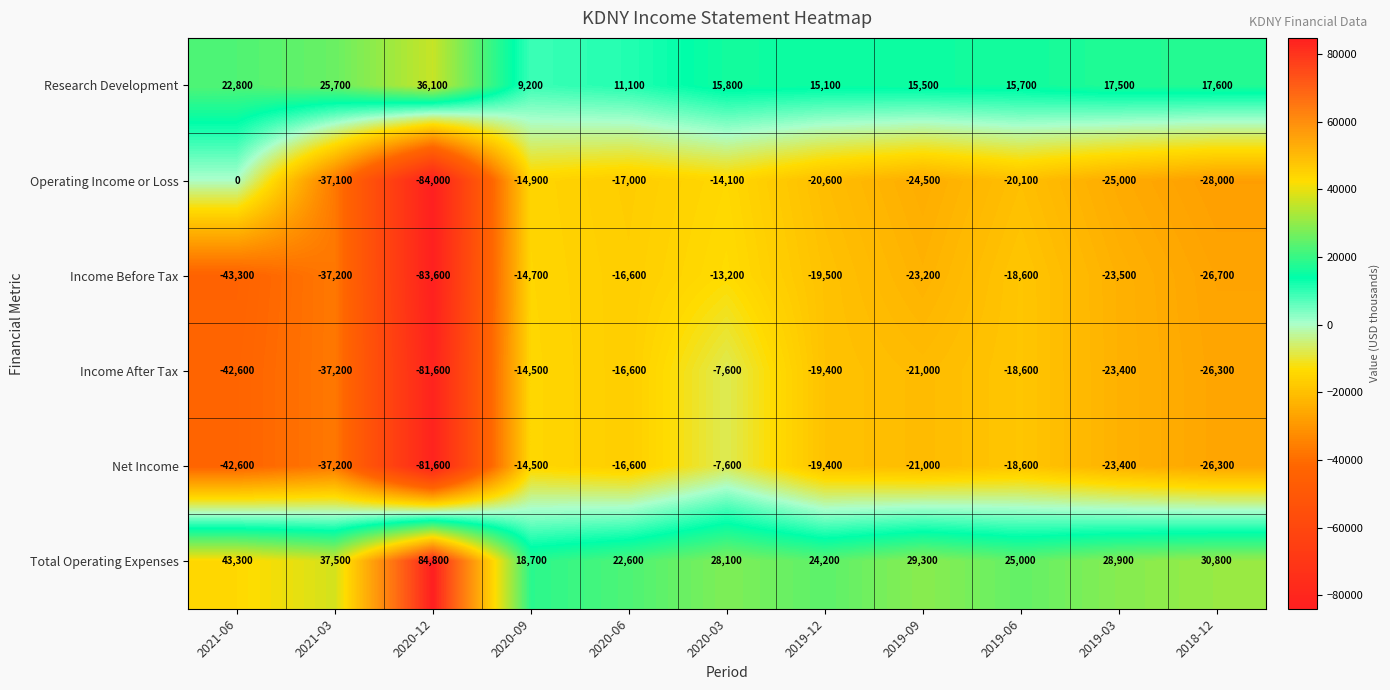

Where is Net Income nearest to the value -44600?

2021-06